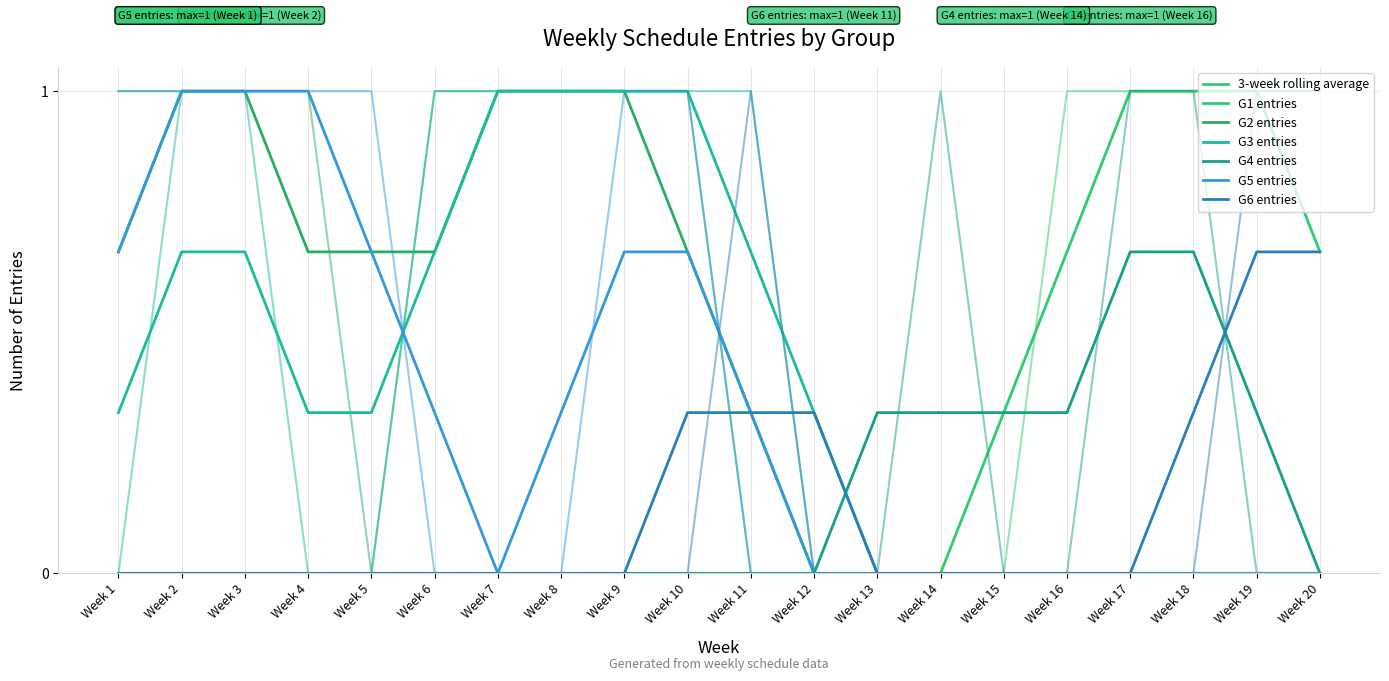

Which series has the largest range (max minus min)?

G1 entries